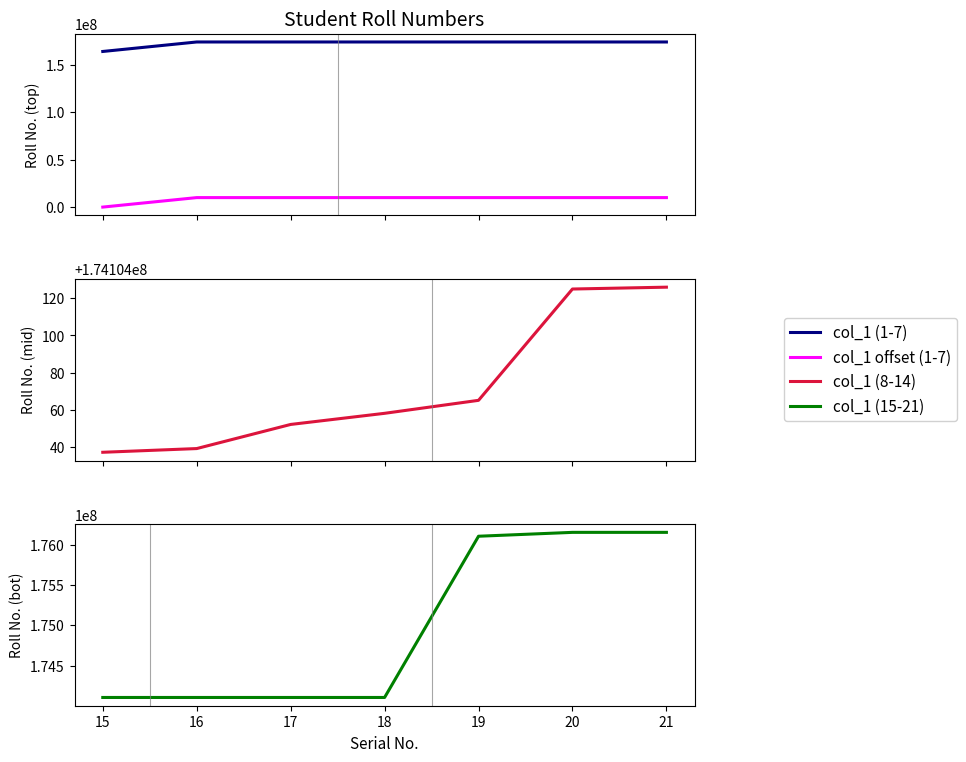

What is the approximate value of col_1 (8-14) at 20, to the nearest 5?

174104125